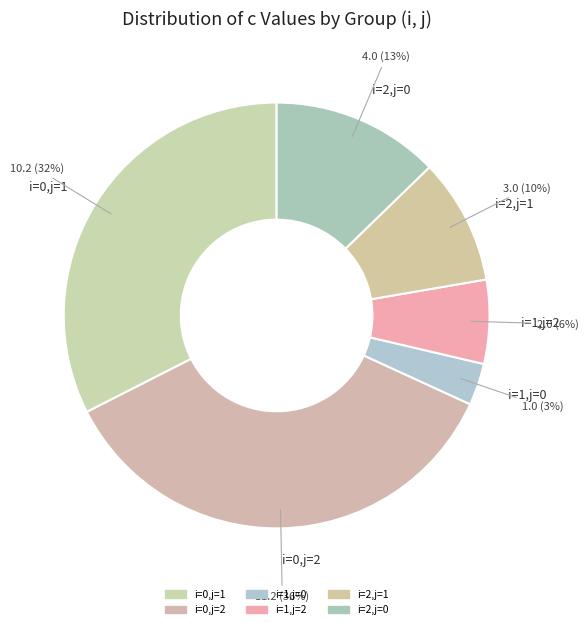

To the nearest percent, what is the average slice percentage?

17%